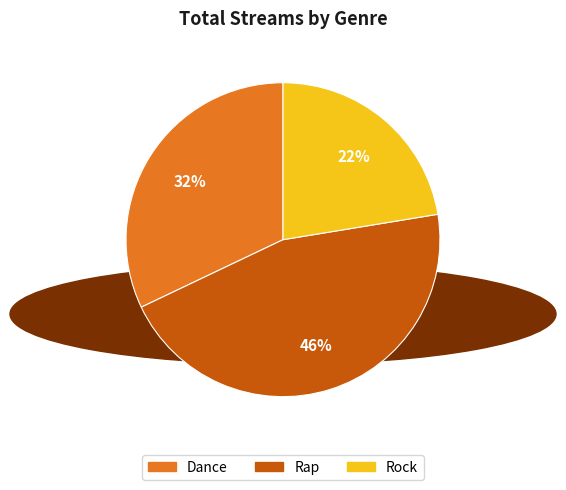

Count the number of slices in the pie.

3